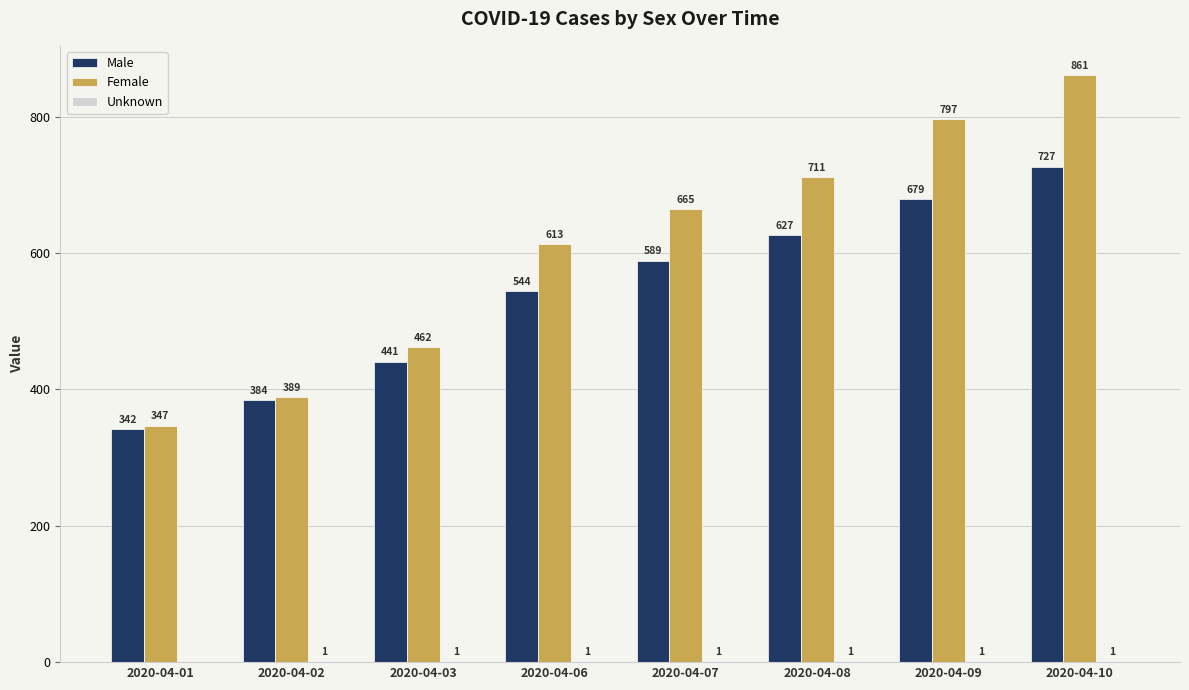

Which category has the highest value across all series?

2020-04-10